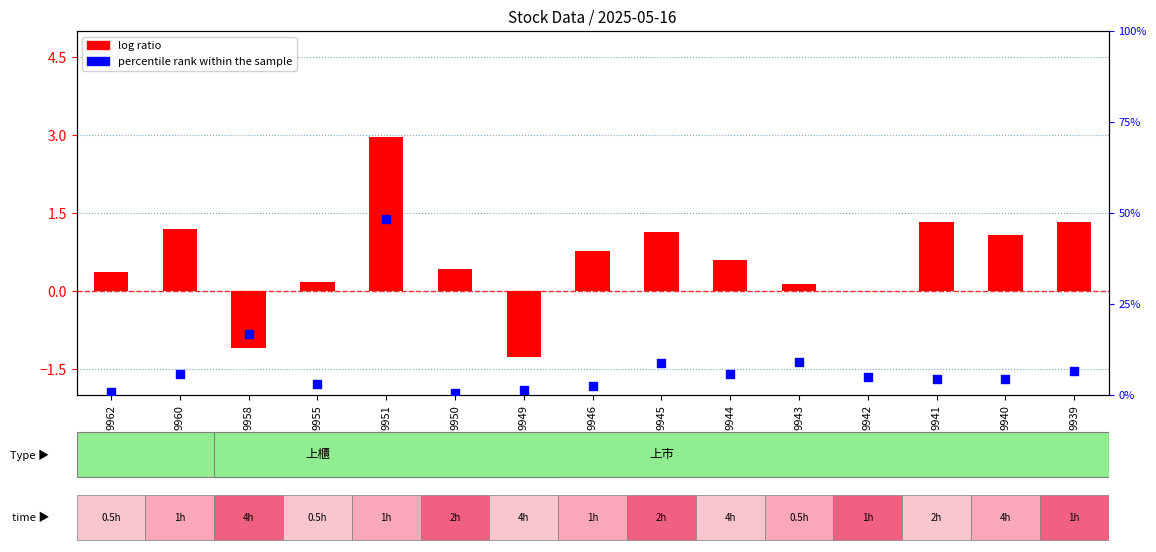

What is the total value across all series at 9944?

6.4